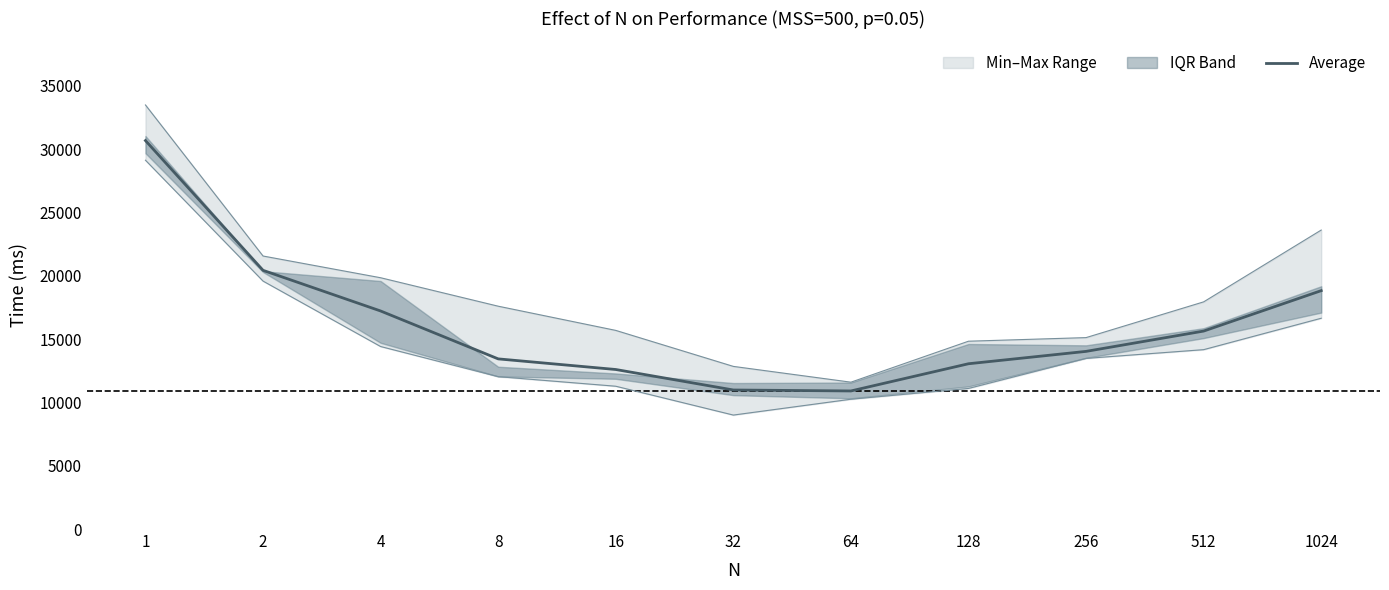

True or false: the data shows 26985.2 at 512.

False